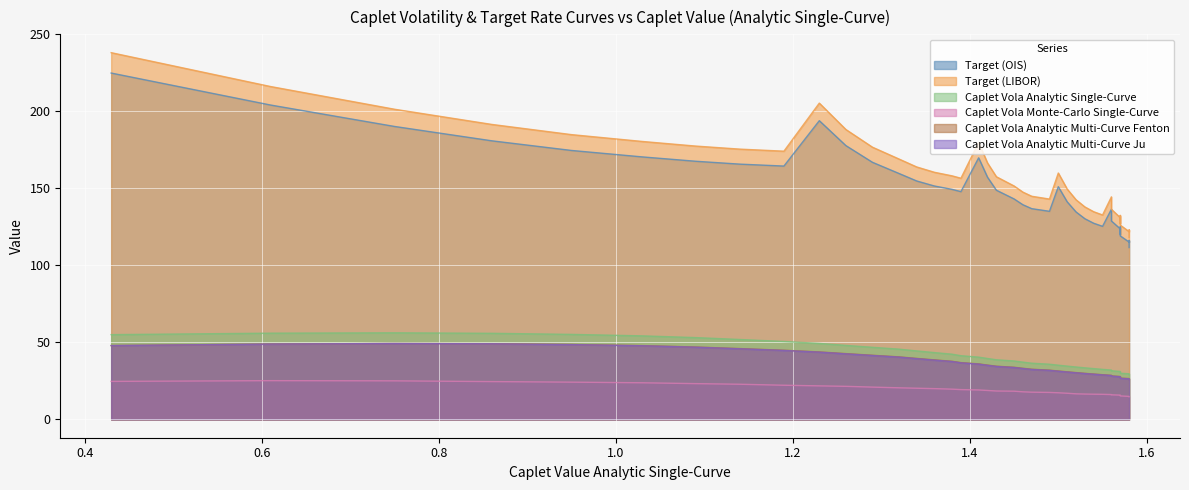

The Target (OIS) series shows 270.0 at 1.23. True or false?

False